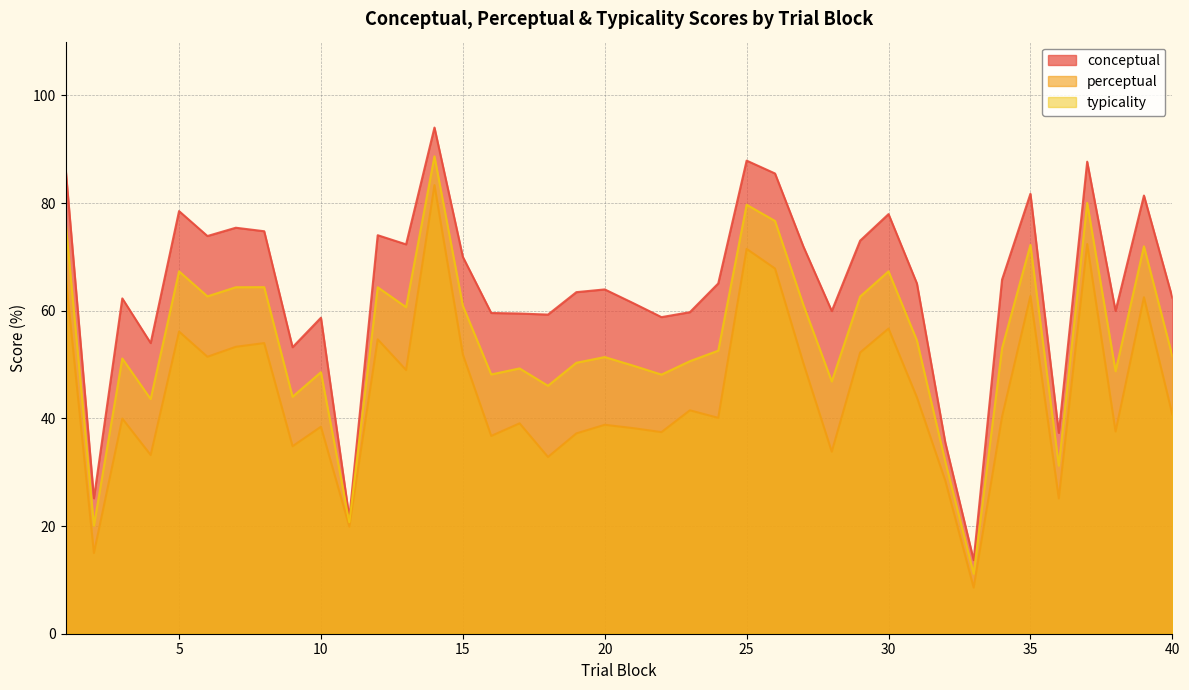

What is the maximum value for conceptual?

94.0